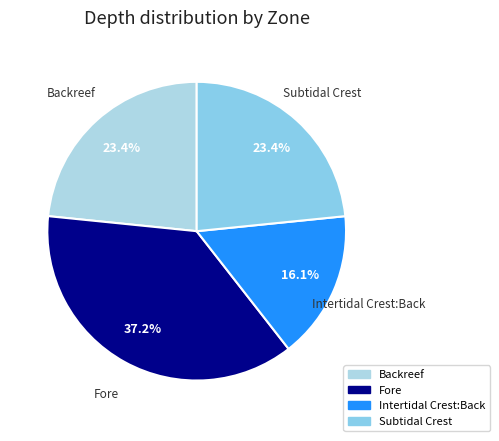

What percentage is the Fore slice, to the nearest percent?

37%